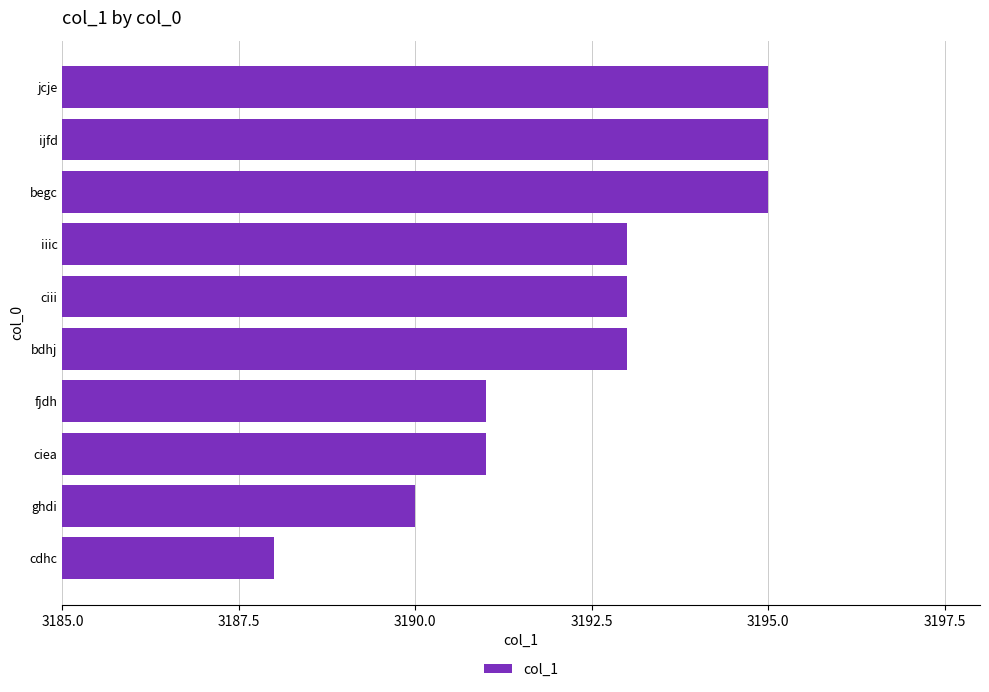

Between iiic and jcje, which is larger?

jcje